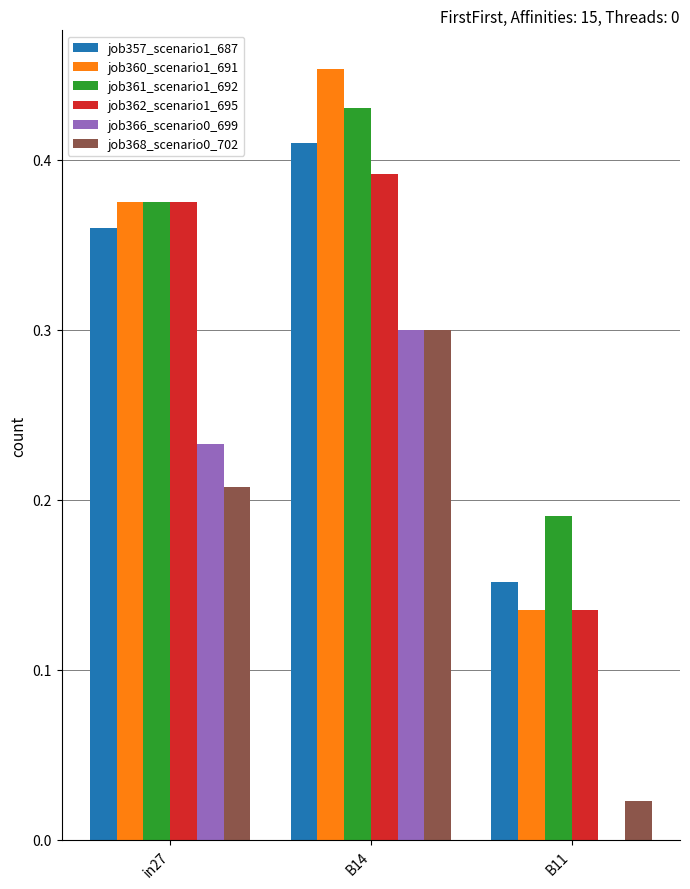

At which label does job366_scenario0_699 reach its peak?

B14